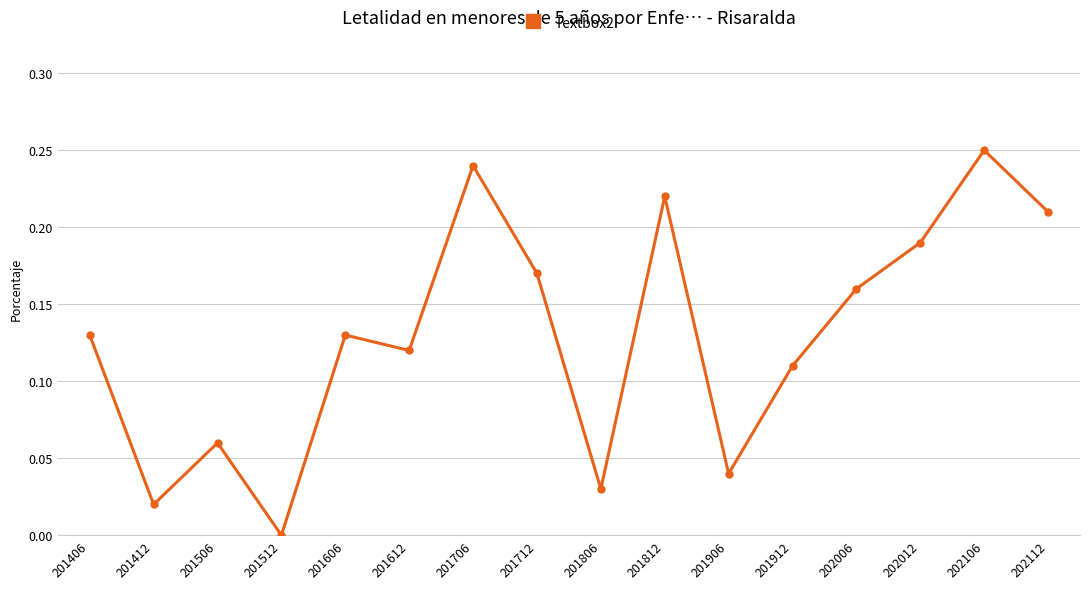

True or false: the data shows 0.1 at 201812.

False